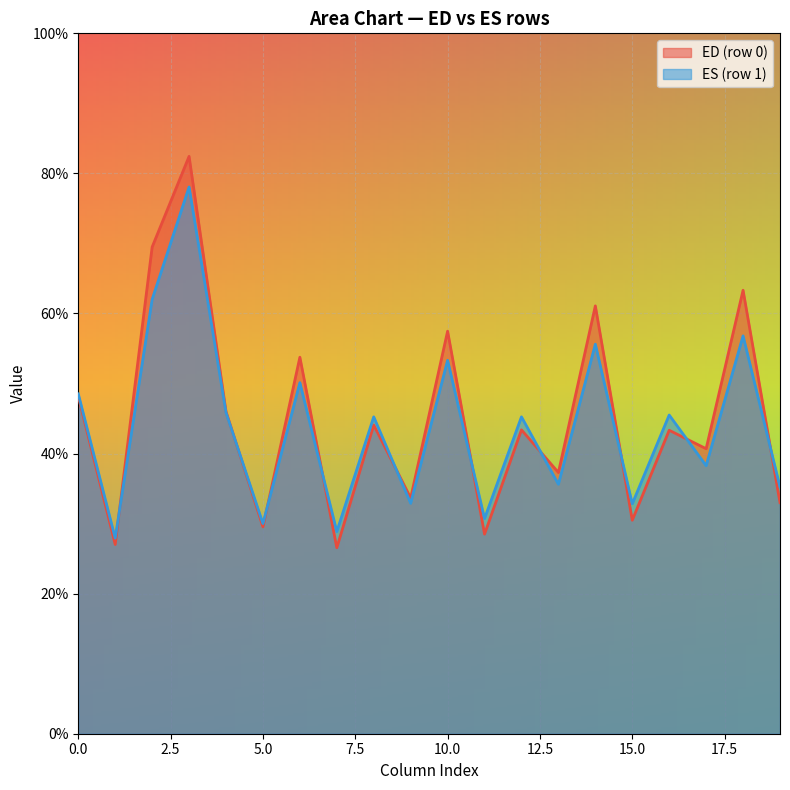

True or false: ES (row 1) has a value of 53.3 at 10.0.

True